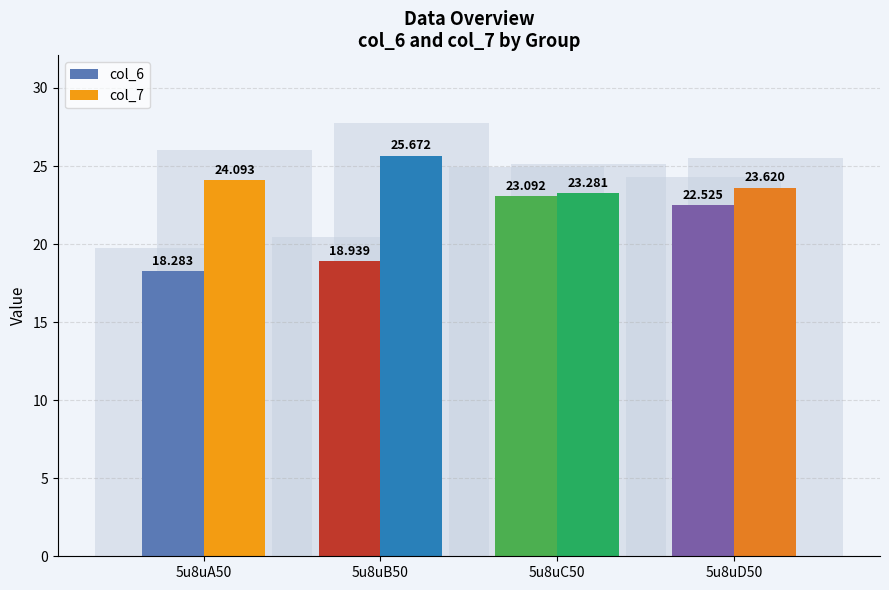

Which series has the largest total across all categories?

col_7